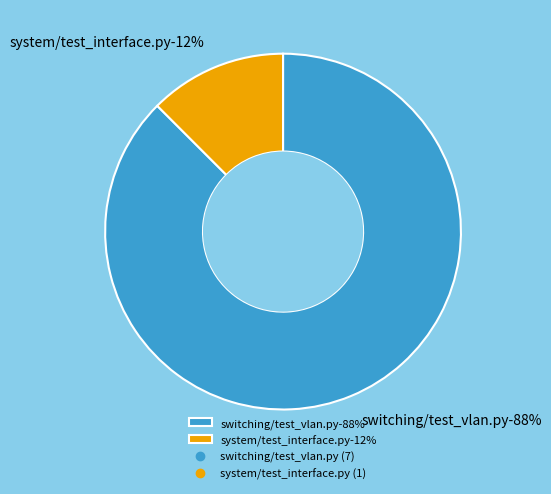

What percentage is the switching/test_vlan.py slice, to the nearest percent?

88%